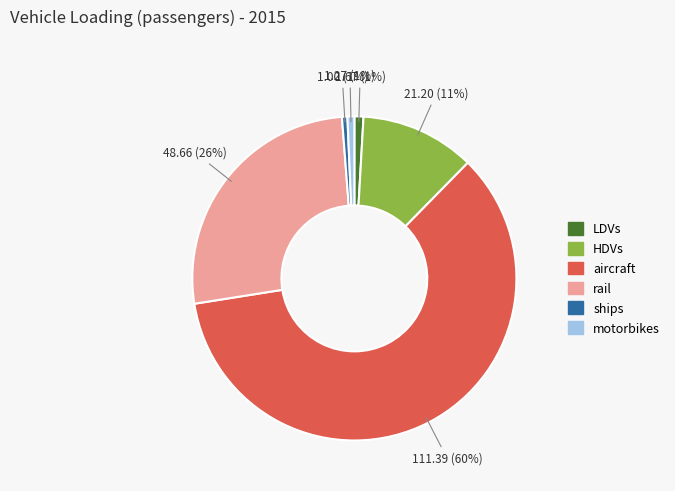

Which has a higher value, ships or HDVs?

HDVs